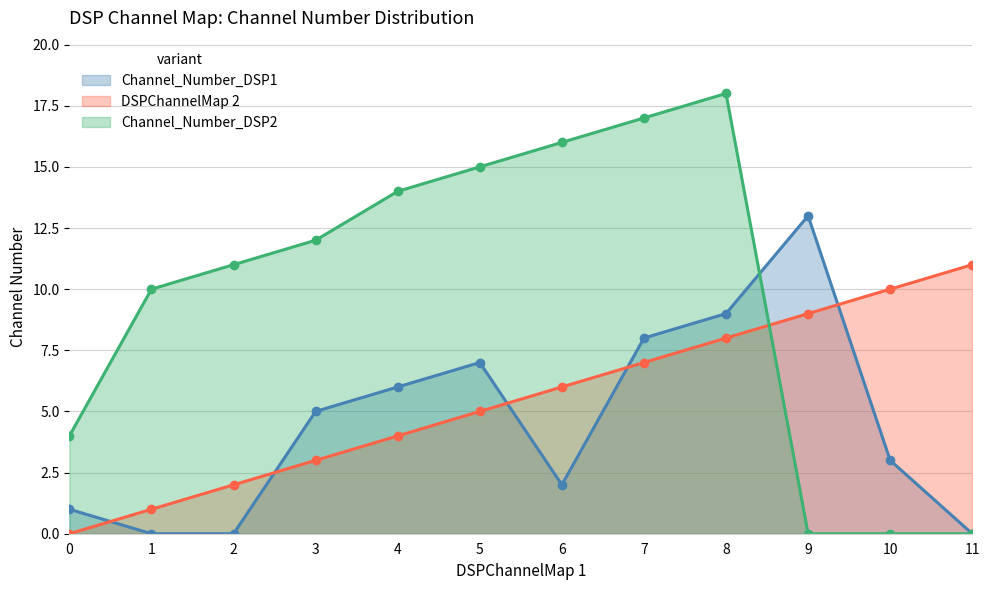

Is it true that Channel_Number_DSP2 equals 7 at 11?

False